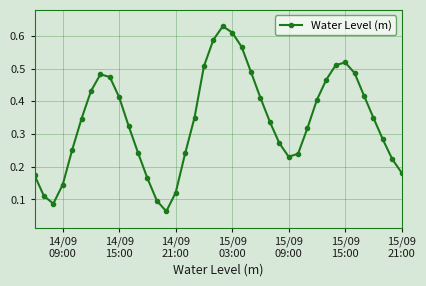

True or false: the data has more than 0 interior local peaks.

True